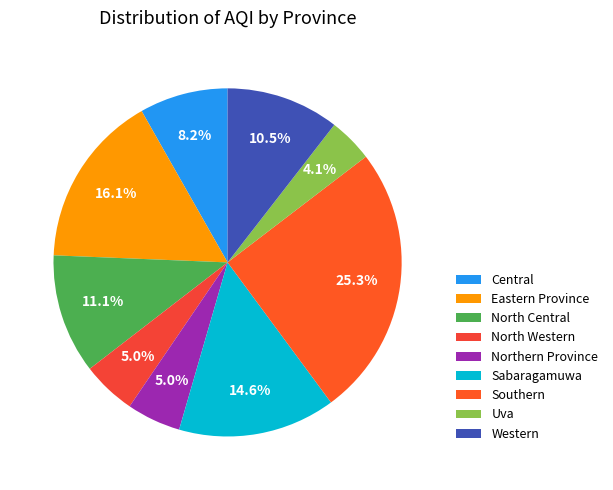

Is Central the majority of the pie?

No